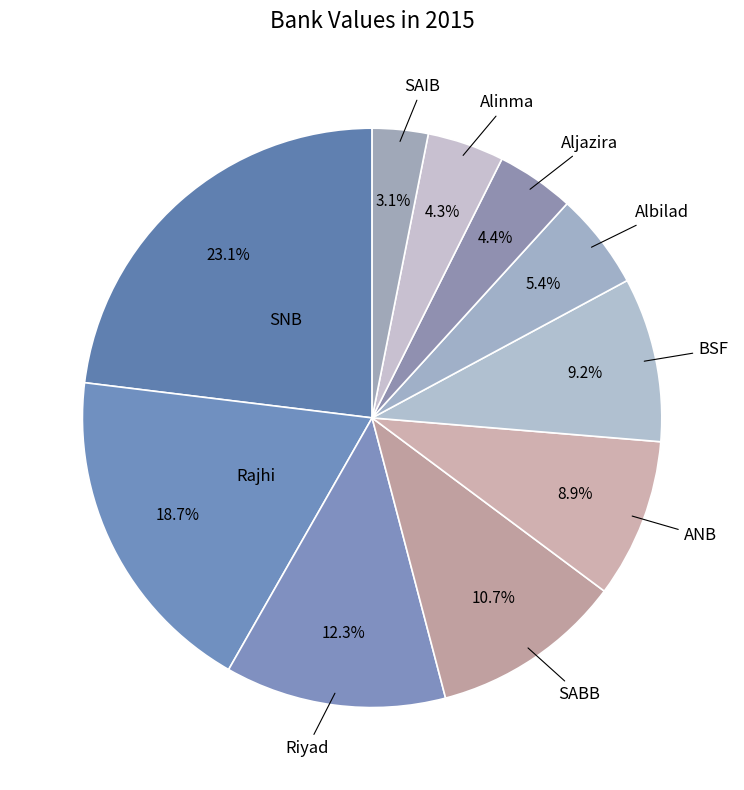

How many segments does this pie chart have?

10